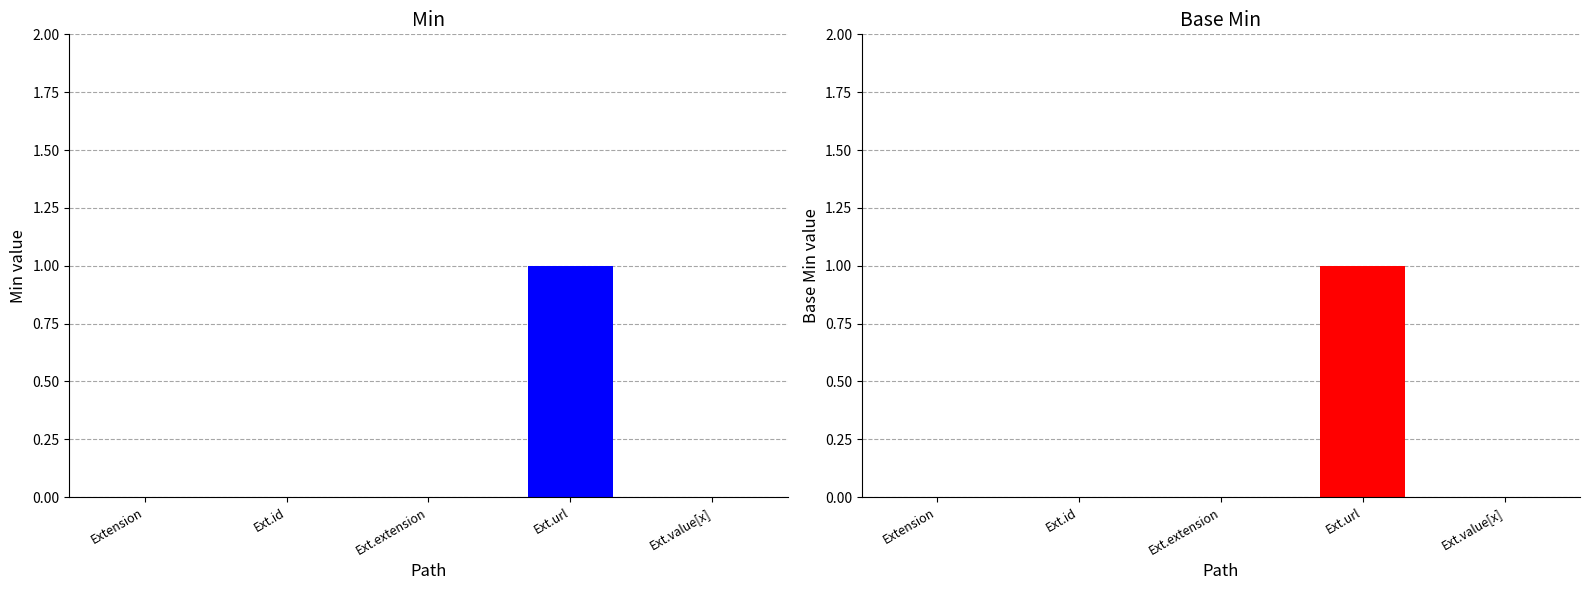

Count the number of data series in this chart.

2